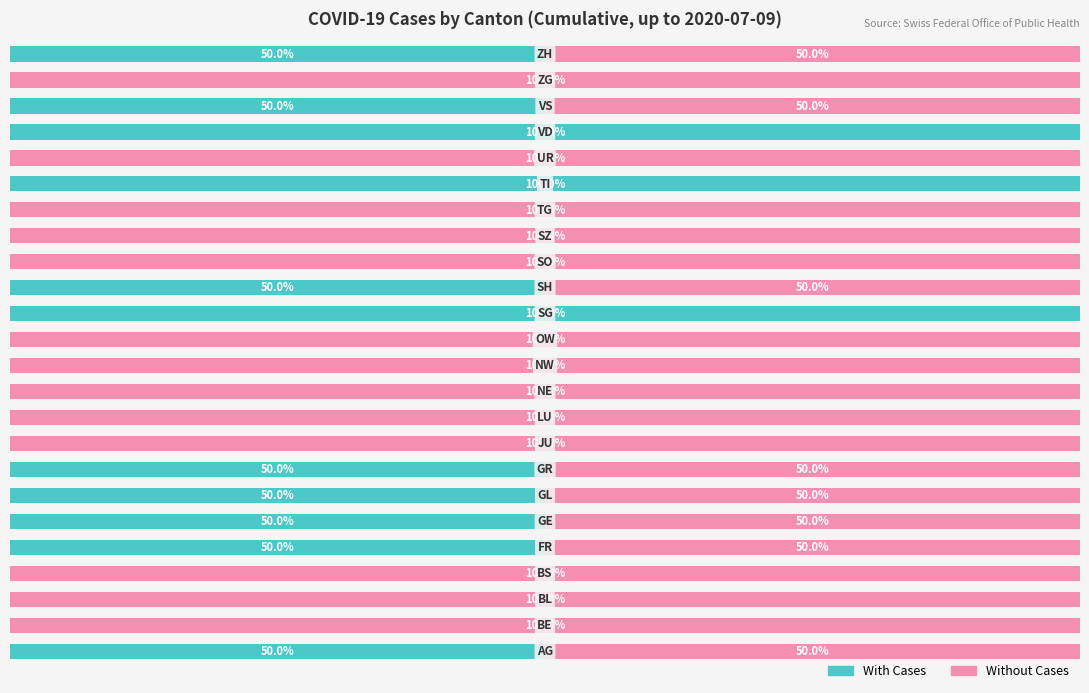

What are all the series names shown in the legend?

With Cases, Without Cases